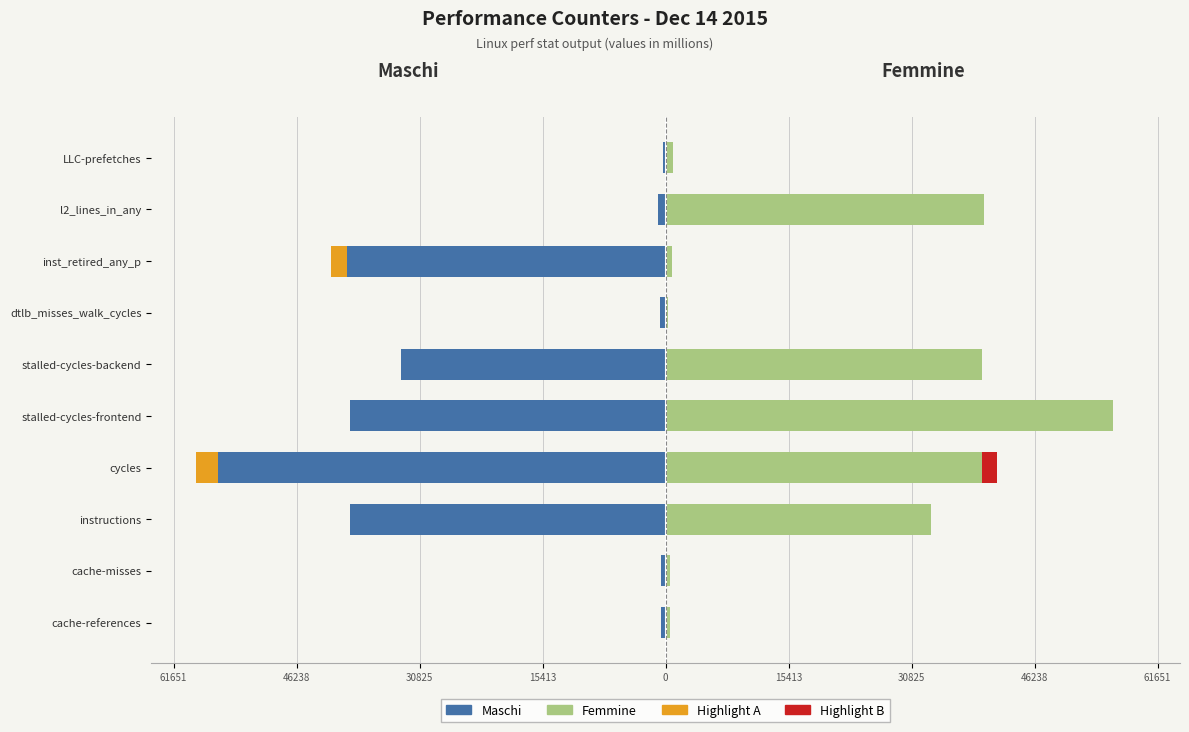

What value does the Femmine series have at stalled-cycles-backend?

39604.3